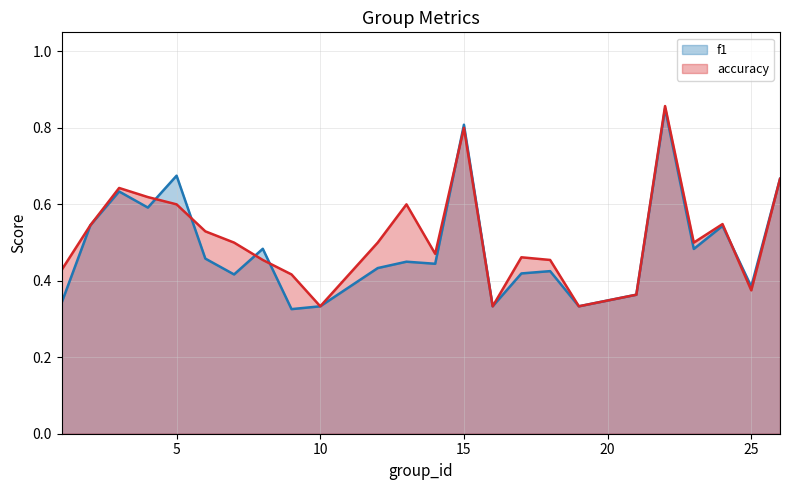

What is the difference between the second highest and second lowest values in the f1 series?

0.5